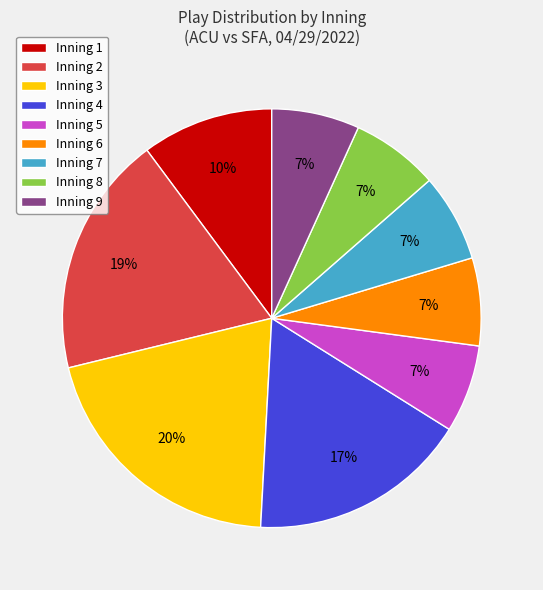

To the nearest percent, what portion does Inning 2 represent?

19%